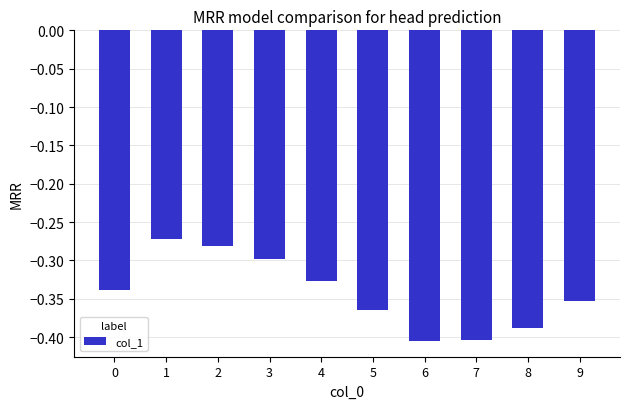

Count the number of data series in this chart.

1